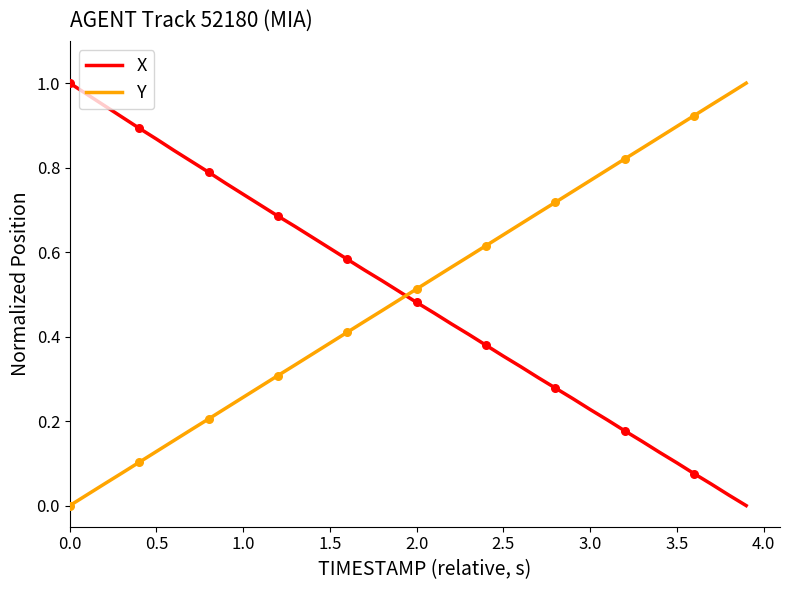

What are all the series names shown in the legend?

X, Y